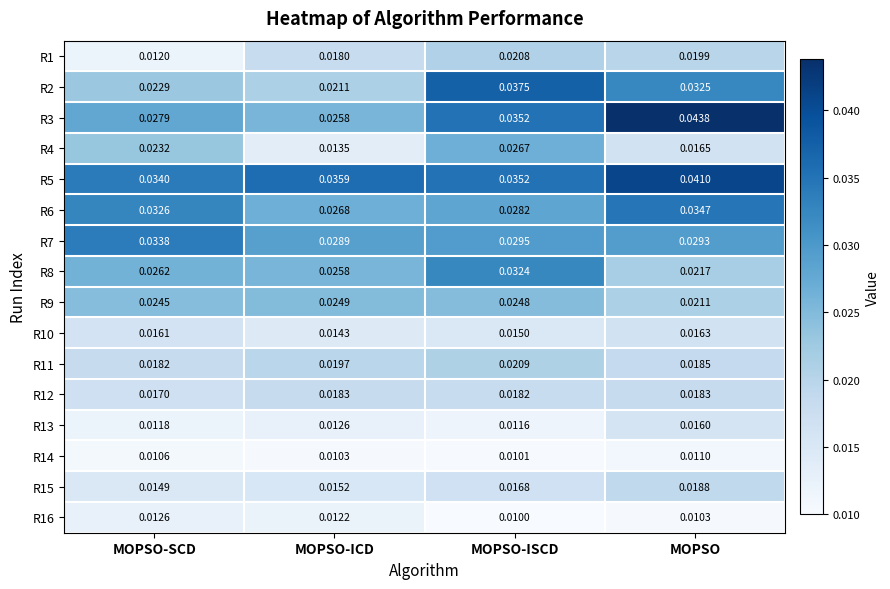

Where is R8 nearest to the value 0?

MOPSO